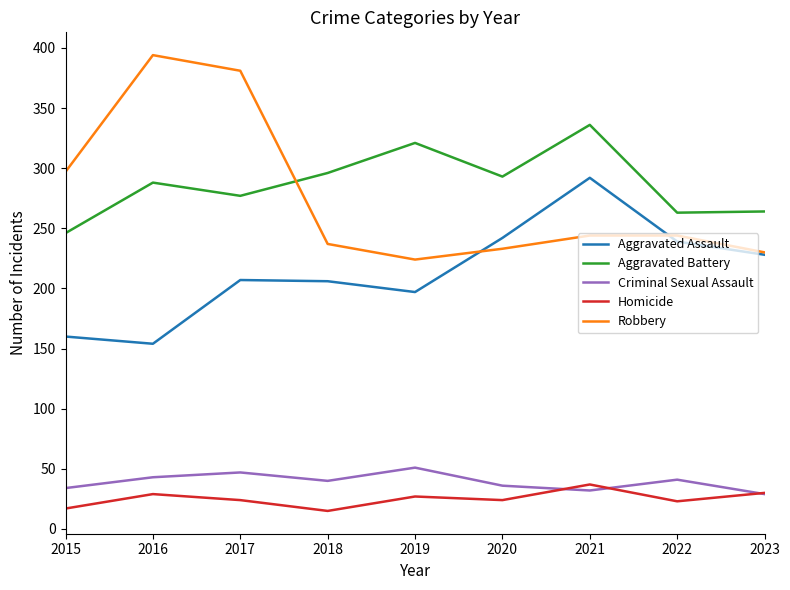

What is the total value across all series at 2022?

810